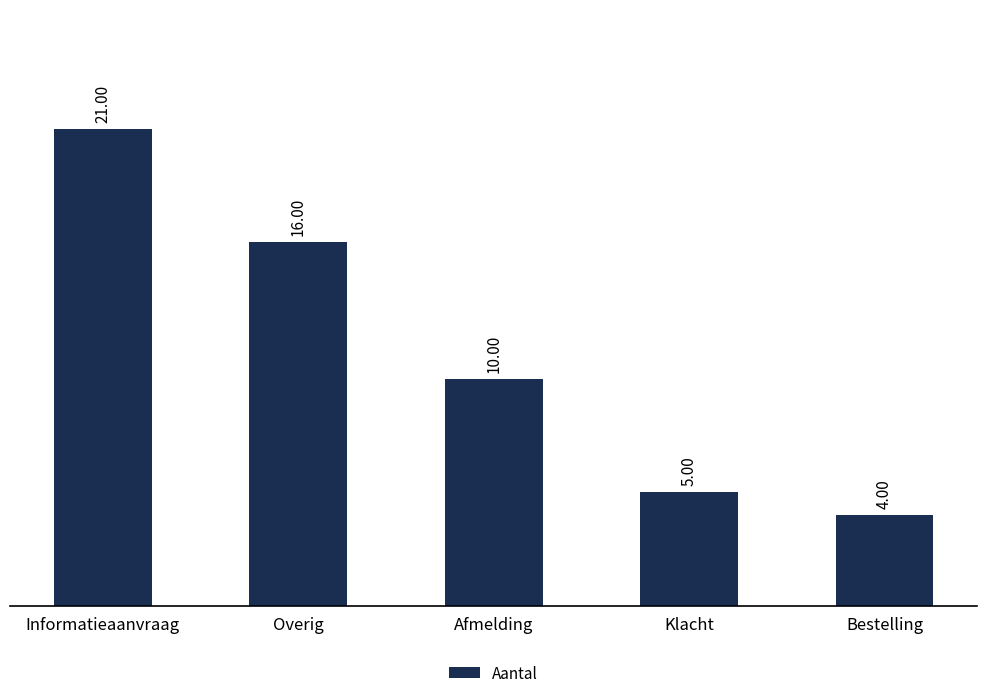

Reading left to right, what are all the values shown in this chart?

Informatieaanvraag=21	Overig=16	Afmelding=10	Klacht=5	Bestelling=4